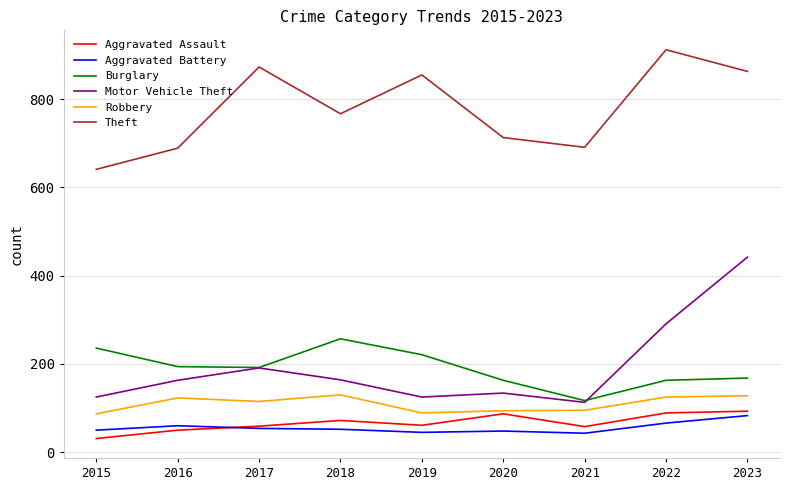

How many lines are shown in the chart?

6